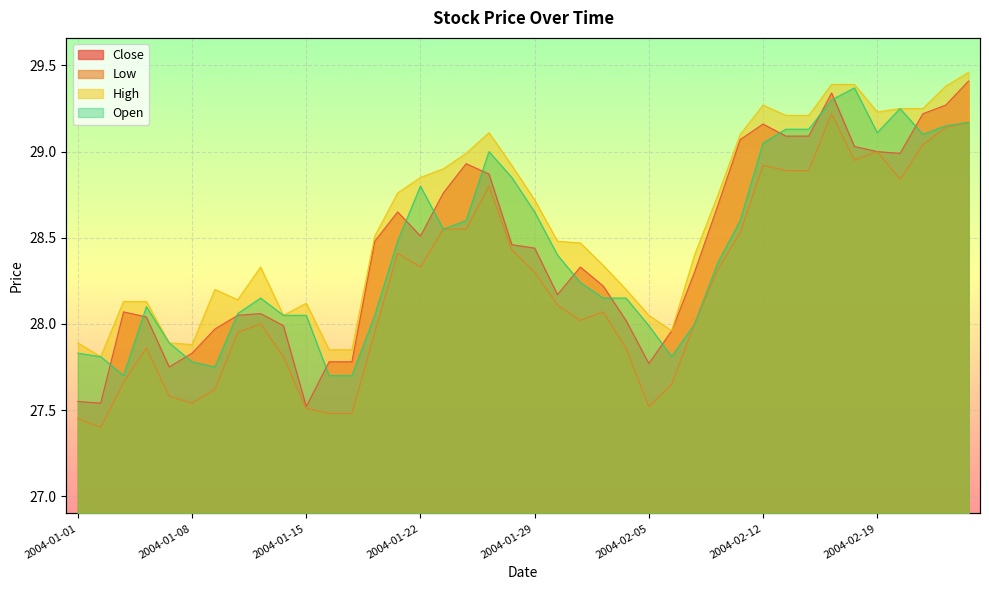

What is the approximate value of High at 2004-02-12?

29.3